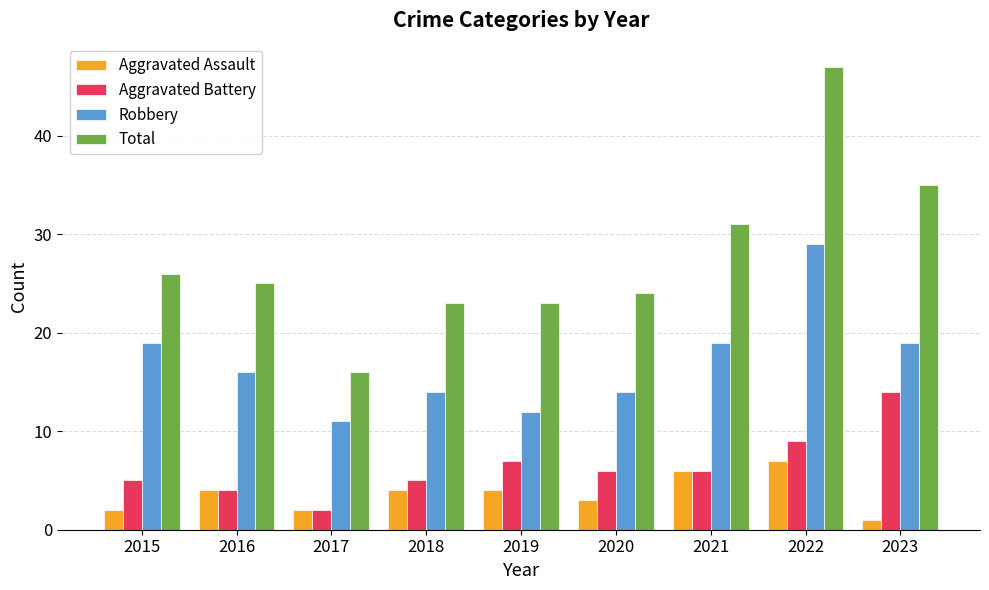

At which category is the sum across all series the highest?

2022